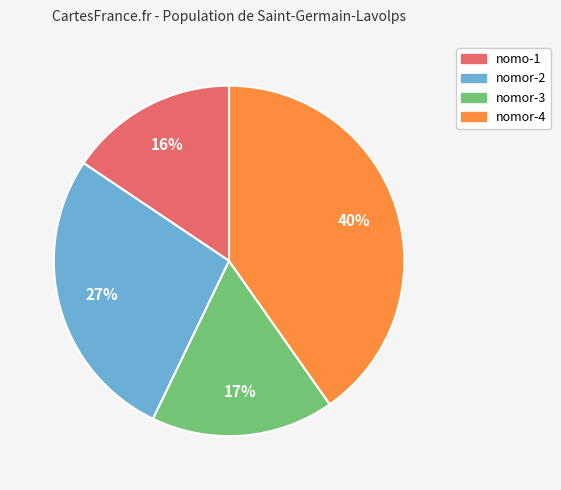

To the nearest percent, what is the combined percentage of nomor-3 and nomor-4?

57%